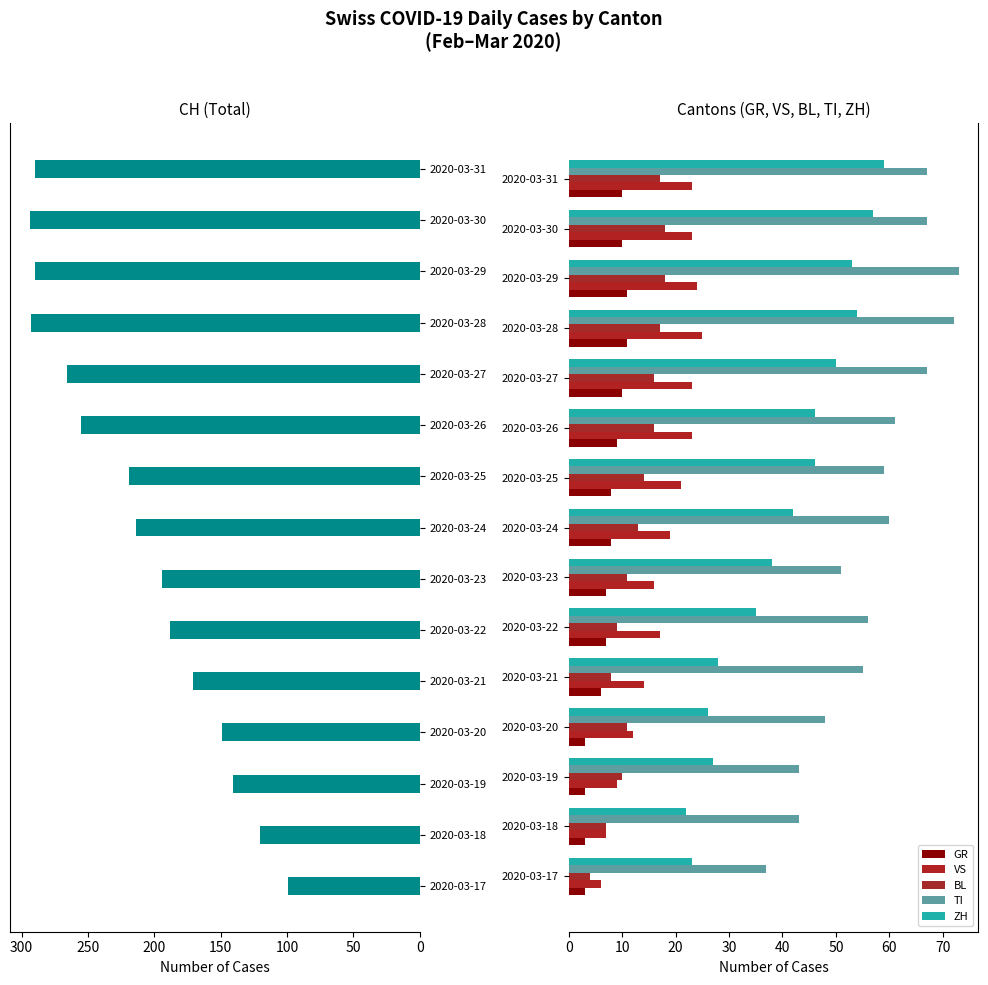

What is the difference between the maximum and minimum values in the VS series?

19